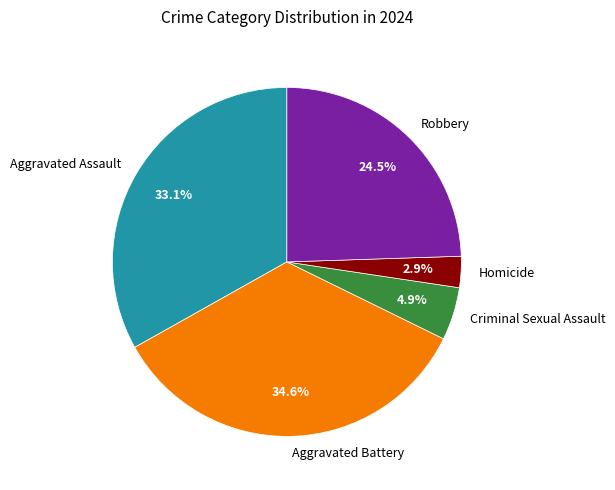

What is the largest slice in the pie chart?

Aggravated Battery